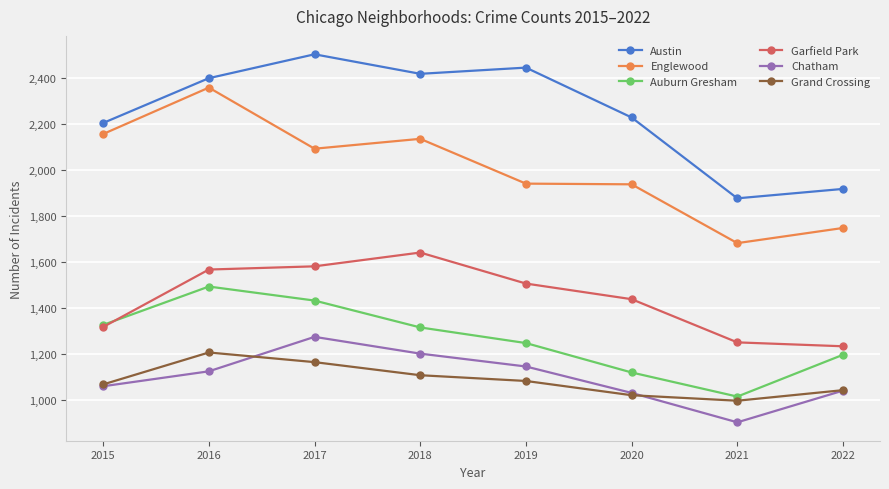

True or false: Austin and Auburn Gresham cross at least once.

False